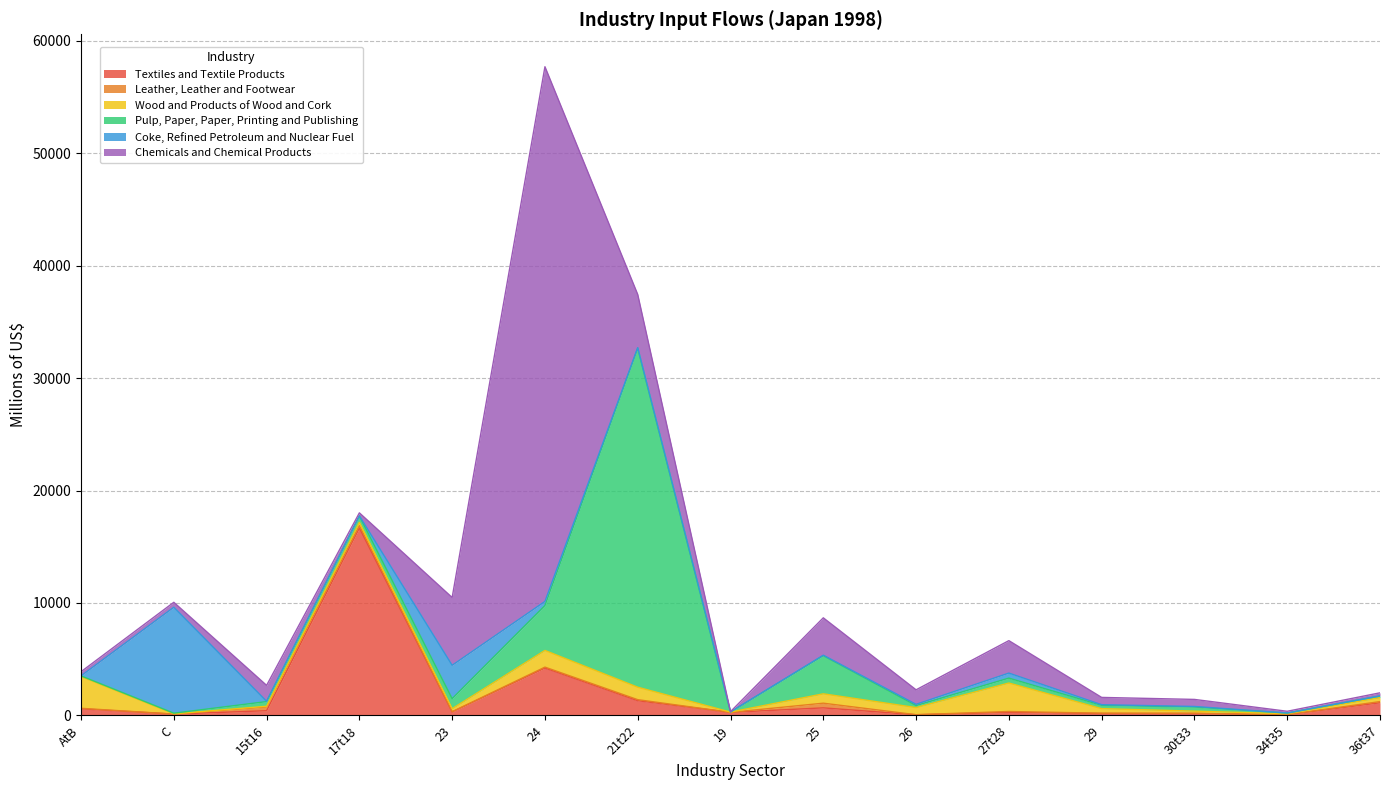

What is the label of the 7th point from the right?

25